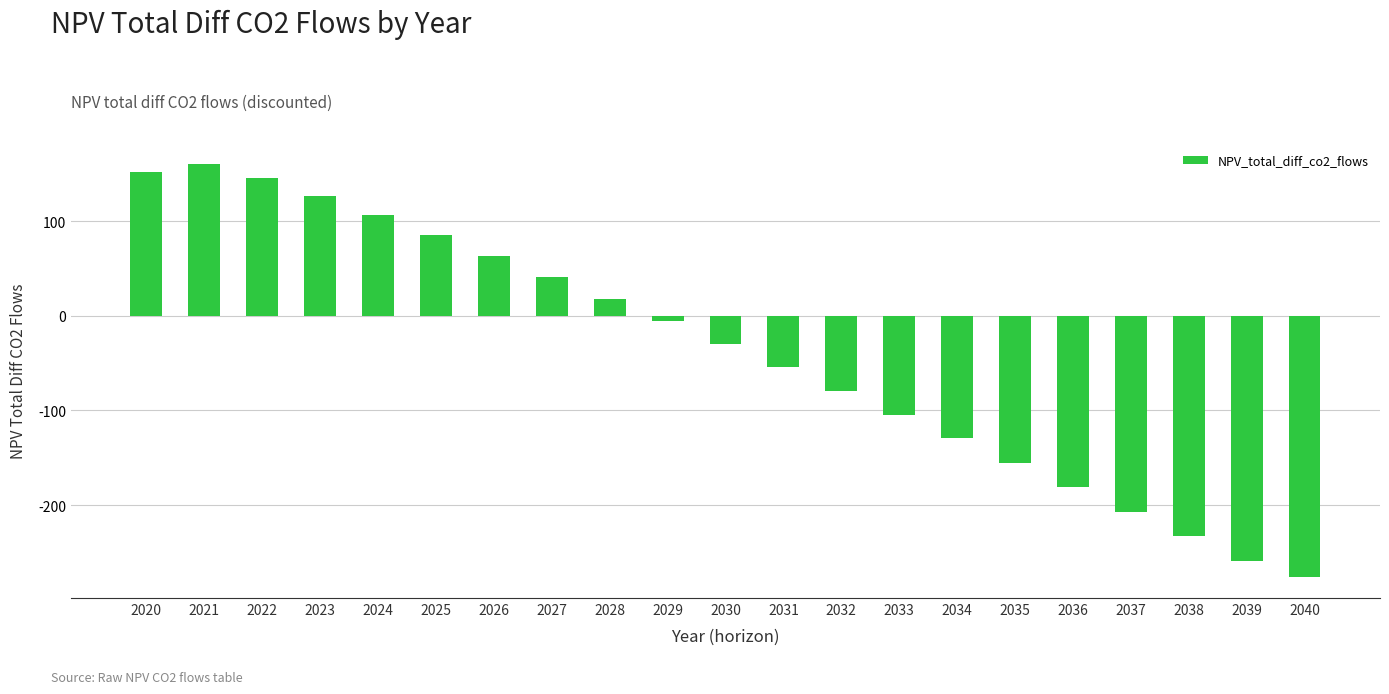

What is the greatest value displayed?

160.4